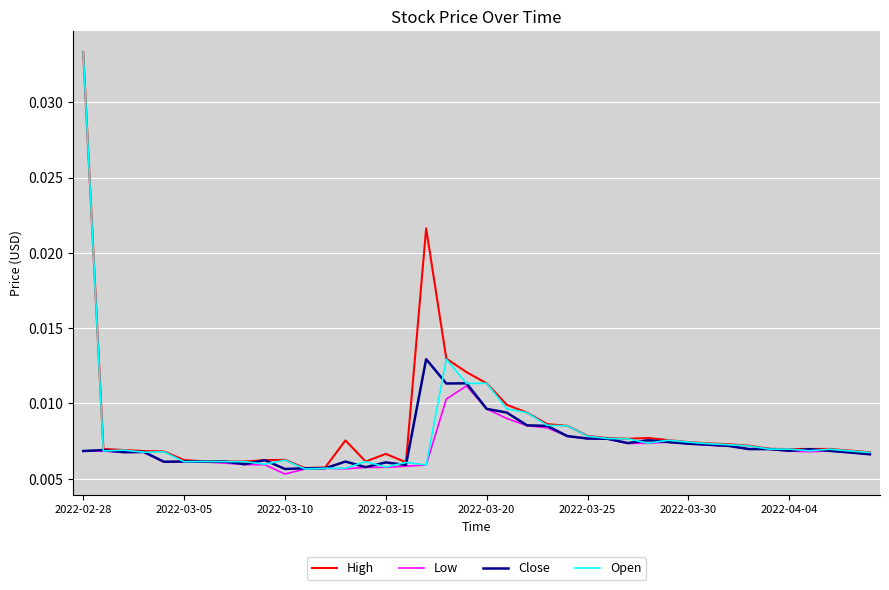

Which series has the widest spread of values?

Open